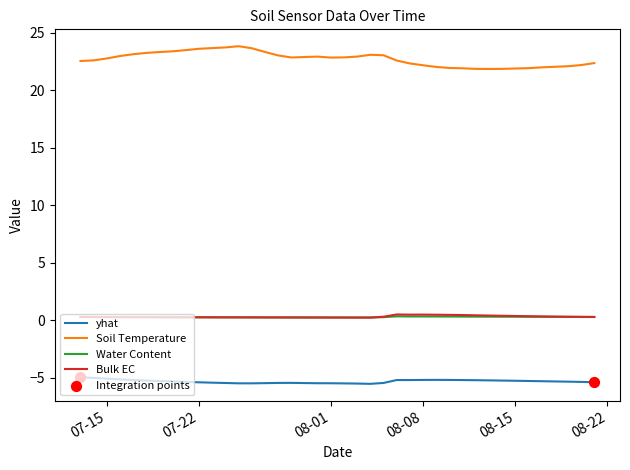

Which series has the largest total across all categories?

Soil Temperature